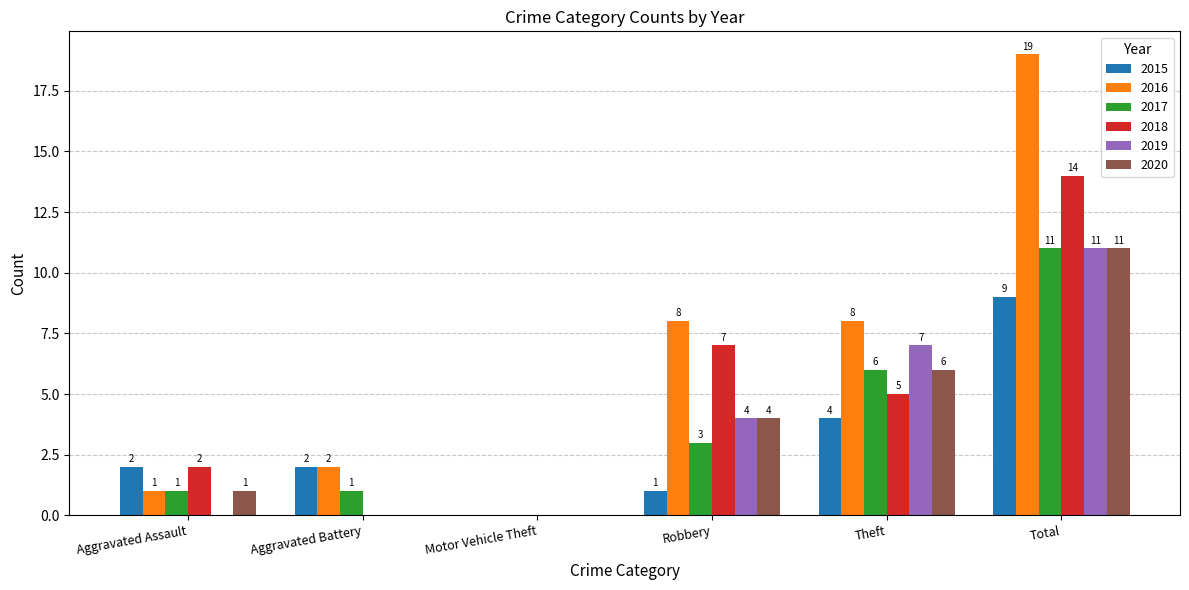

Is it true that 2016 equals 0 at Aggravated Assault?

False